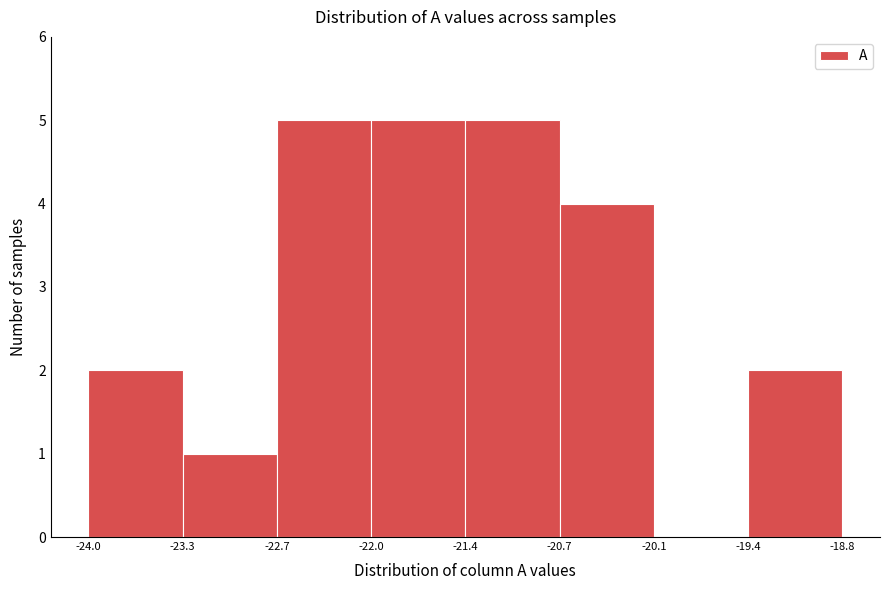

What is the height of the bar covering -24.0 to -23.3 on the x-axis? The values are not printed on the chart, so give them approximately, as read against the axis.

2